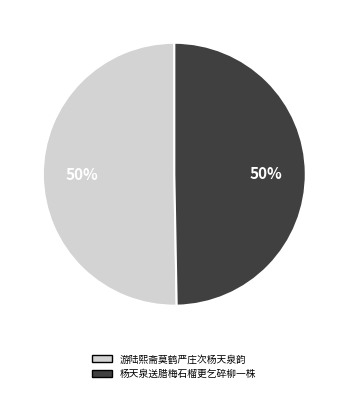

To the nearest percent, what percentage of the pie is 游陆熙斋莫鹤严庄次杨天泉韵?

50%